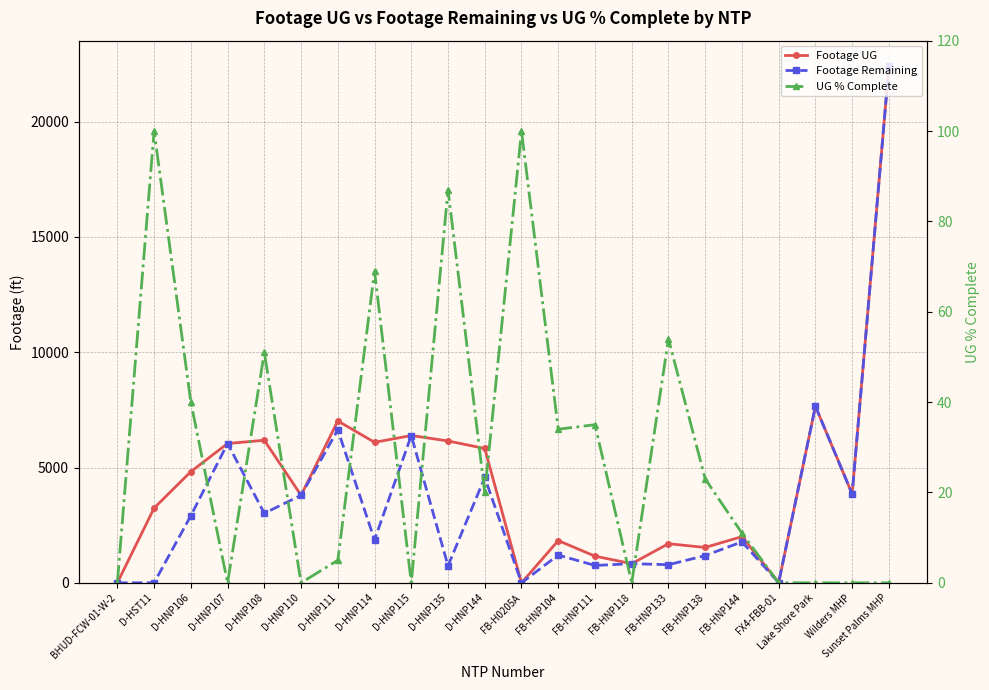

What is the difference between the UG % Complete values at FB-H0205A and FB-HNP118?

100